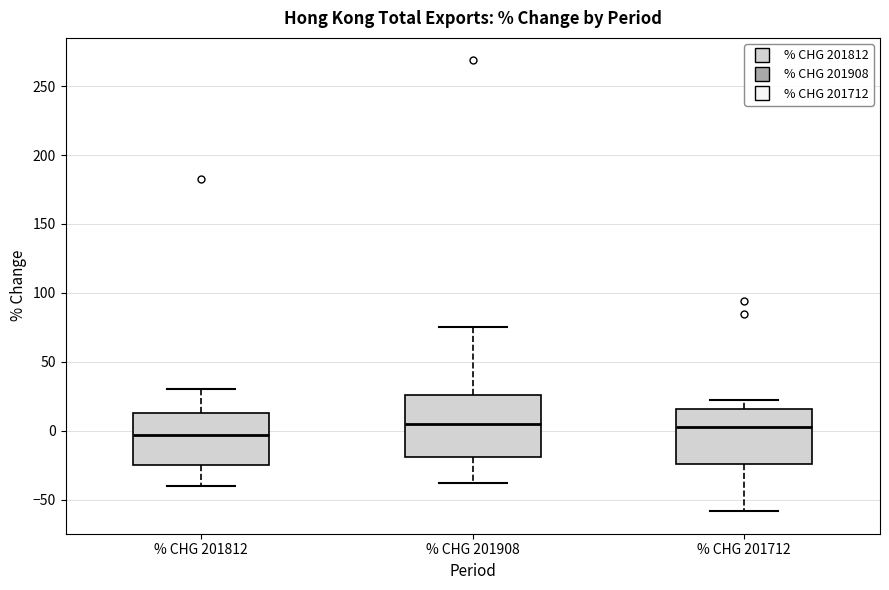

Reading left to right, transcribe this box plot: for each box, give where its median line is, the range the box spans, and where its two whiskers end, as read against the y-axis. The values are not printed on the chart, so give them approximately, as read against the axis.

% CHG 201812: median -5, box -25 to 15, whiskers -40 to 30
% CHG 201908: median 5, box -20 to 25, whiskers -40 to 75
% CHG 201712: median 5, box -25 to 15, whiskers -60 to 20